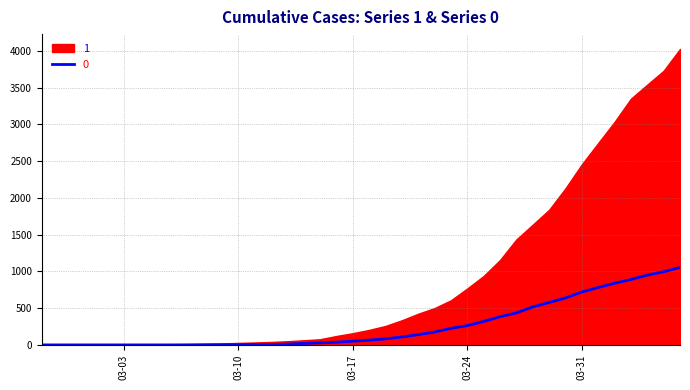

List the labels in order of value, smallest first.

2020-02-27, 2020-02-28, 2020-02-29, 2020-03-01, 2020-03-02, 2020-03-03, 2020-03-04, 2020-03-05, 2020-03-06, 2020-03-07, 2020-03-08, 2020-03-09, 2020-03-10, 2020-03-11, 2020-03-12, 2020-03-13, 2020-03-14, 2020-03-15, 2020-03-16, 2020-03-17, 2020-03-18, 2020-03-19, 2020-03-20, 2020-03-21, 2020-03-22, 2020-03-23, 2020-03-24, 2020-03-25, 2020-03-26, 2020-03-27, 2020-03-28, 2020-03-29, 2020-03-30, 2020-03-31, 2020-04-01, 2020-04-02, 2020-04-03, 2020-04-04, 2020-04-05, 2020-04-06